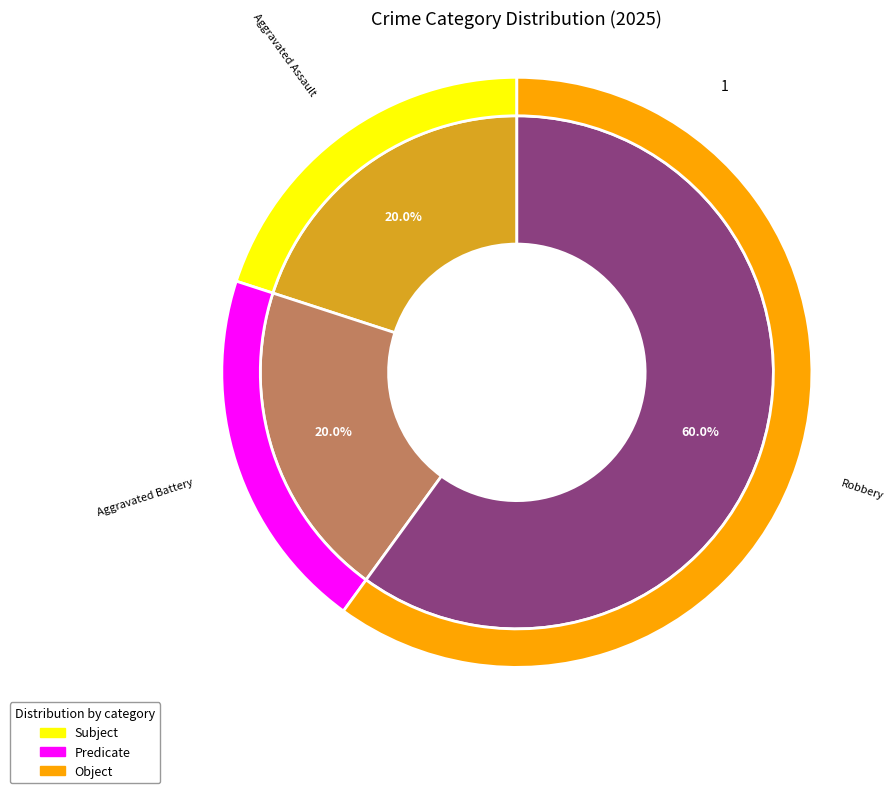

What percentage do Robbery and Aggravated Battery together represent?

80.0%